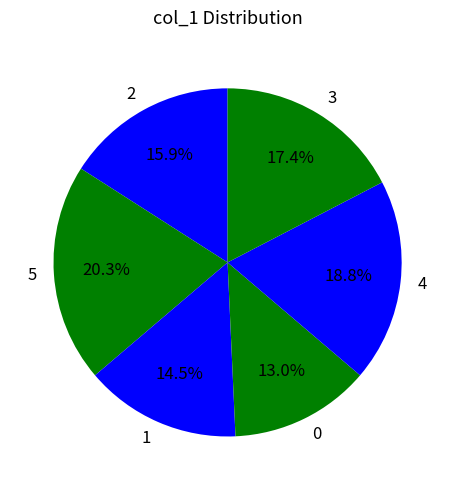

To the nearest percent, what is the difference between the largest and smallest slice percentages?

7%